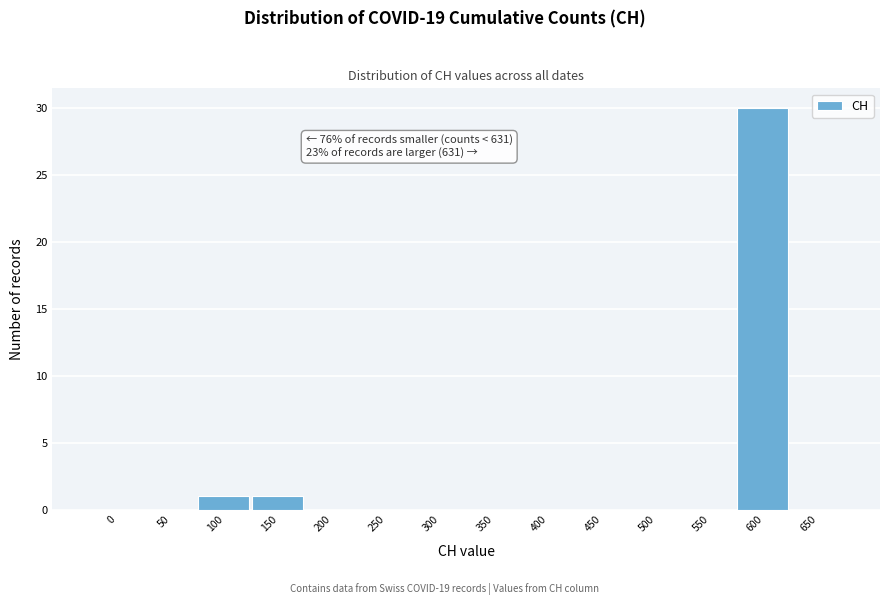

Reading left to right, extract all data points from this chart.

0=0	50=0	100=1	150=1	200=0	250=0	300=0	350=0	400=0	450=0	500=0	550=0	600=30	650=0